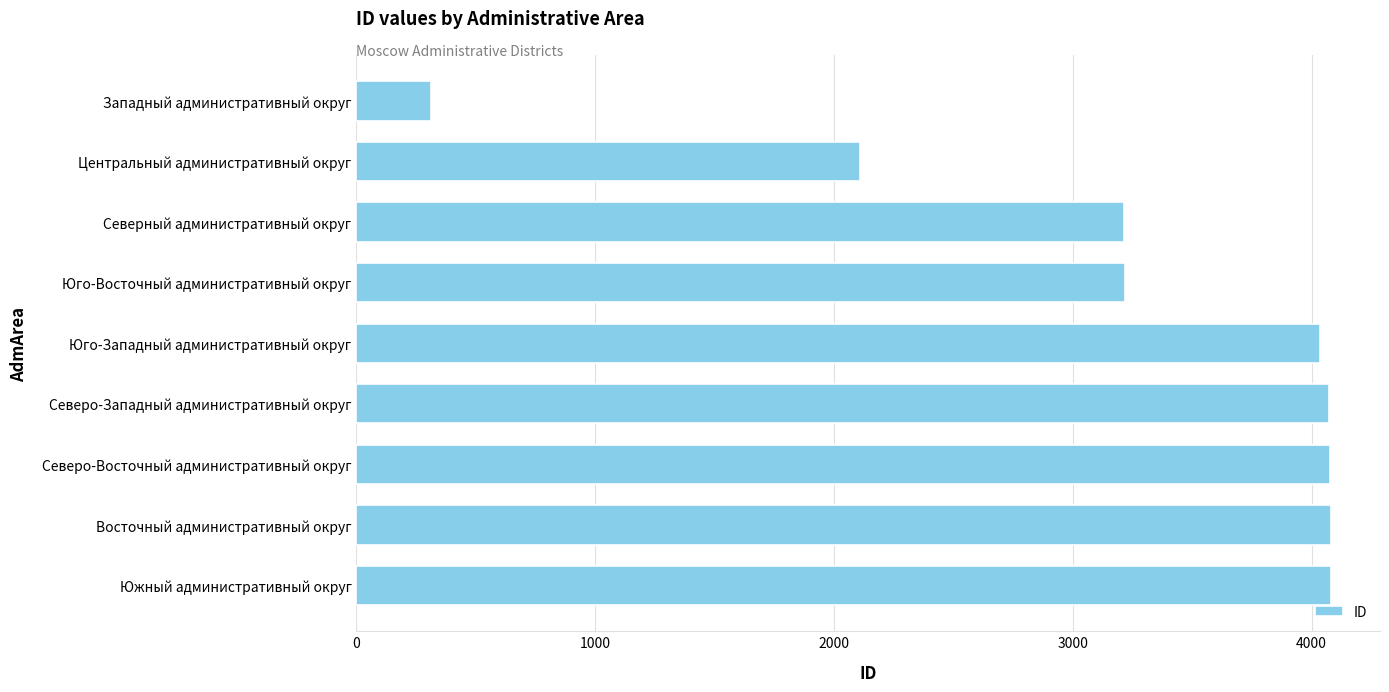

How many values are below 4033?

4